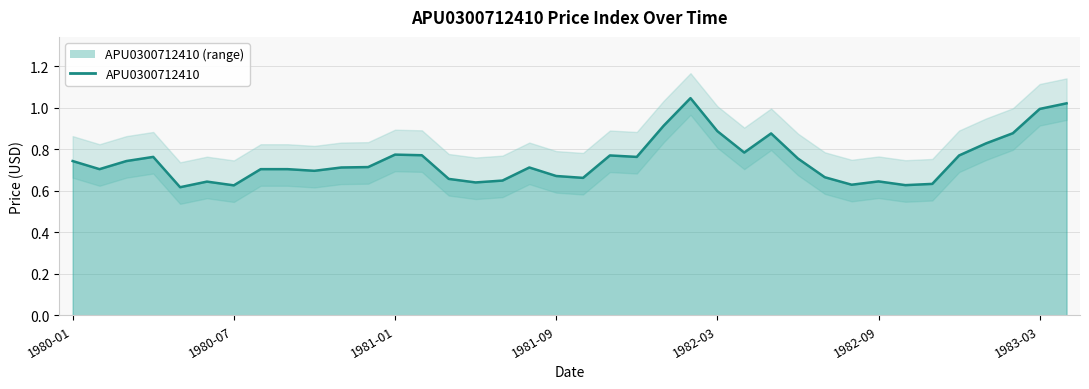

Does the chart have visible grid lines?

Yes